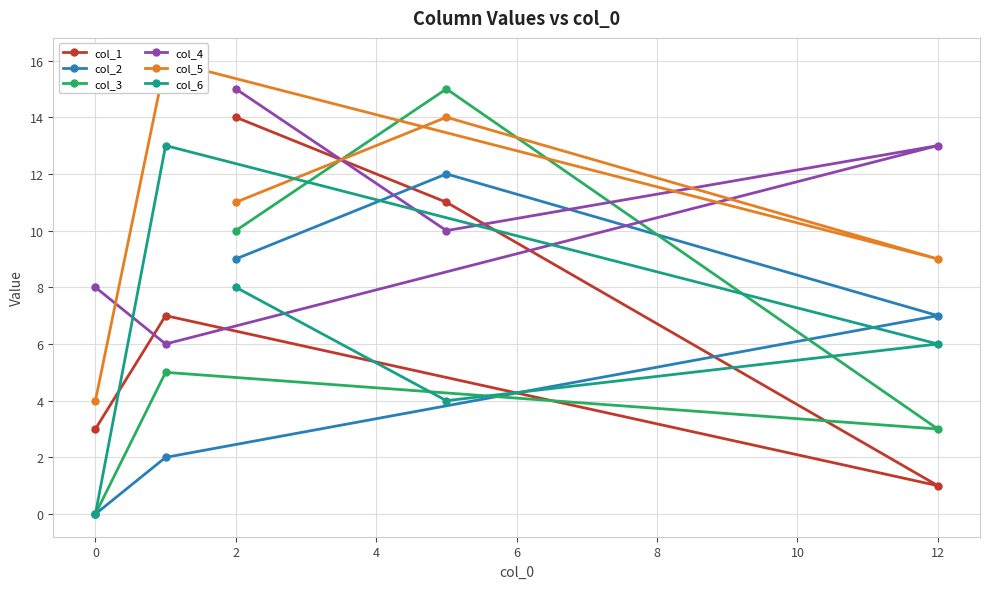

How many distinct data groups are displayed?

6